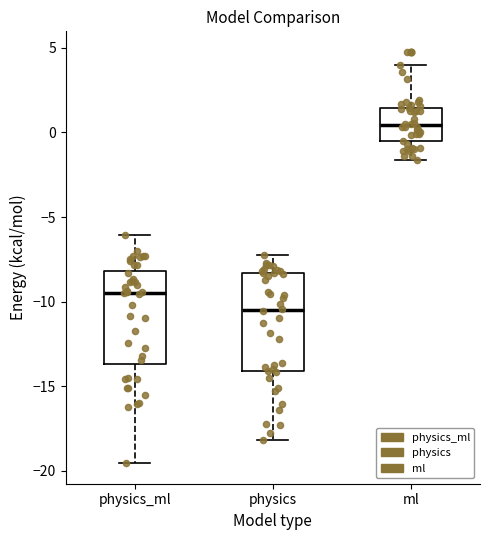

Which box's median line is the highest?

ml